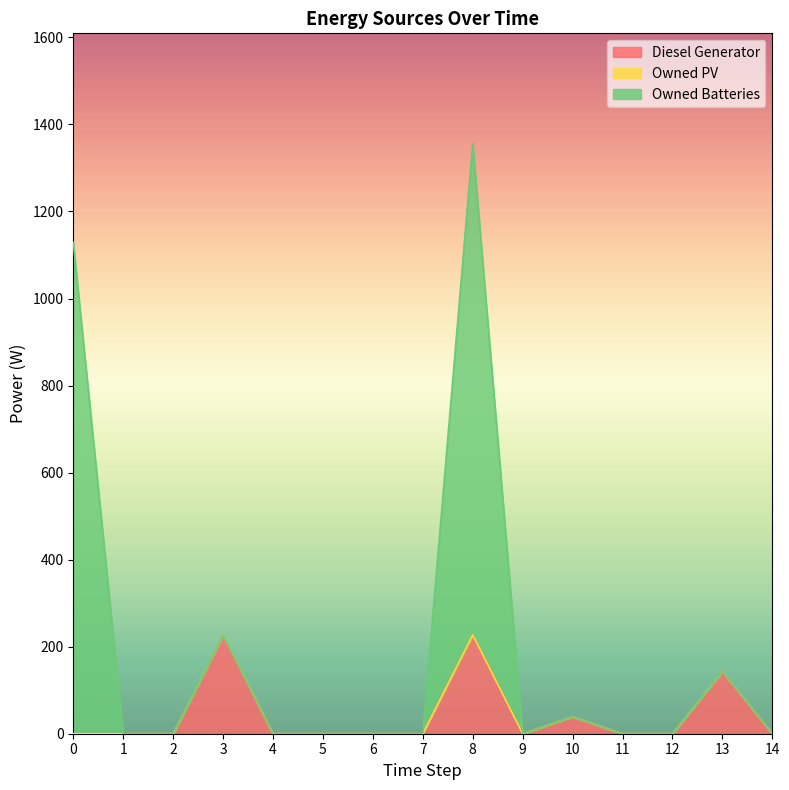

Reading left to right, what are all the values shown in this chart?

Diesel Generator: 0	0	0	227	0	0	0	0	227	0	39	0	0	143	0
Owned Batteries: 1129	0	0	227	0	0	0	0	1356	0	39	0	0	143	0